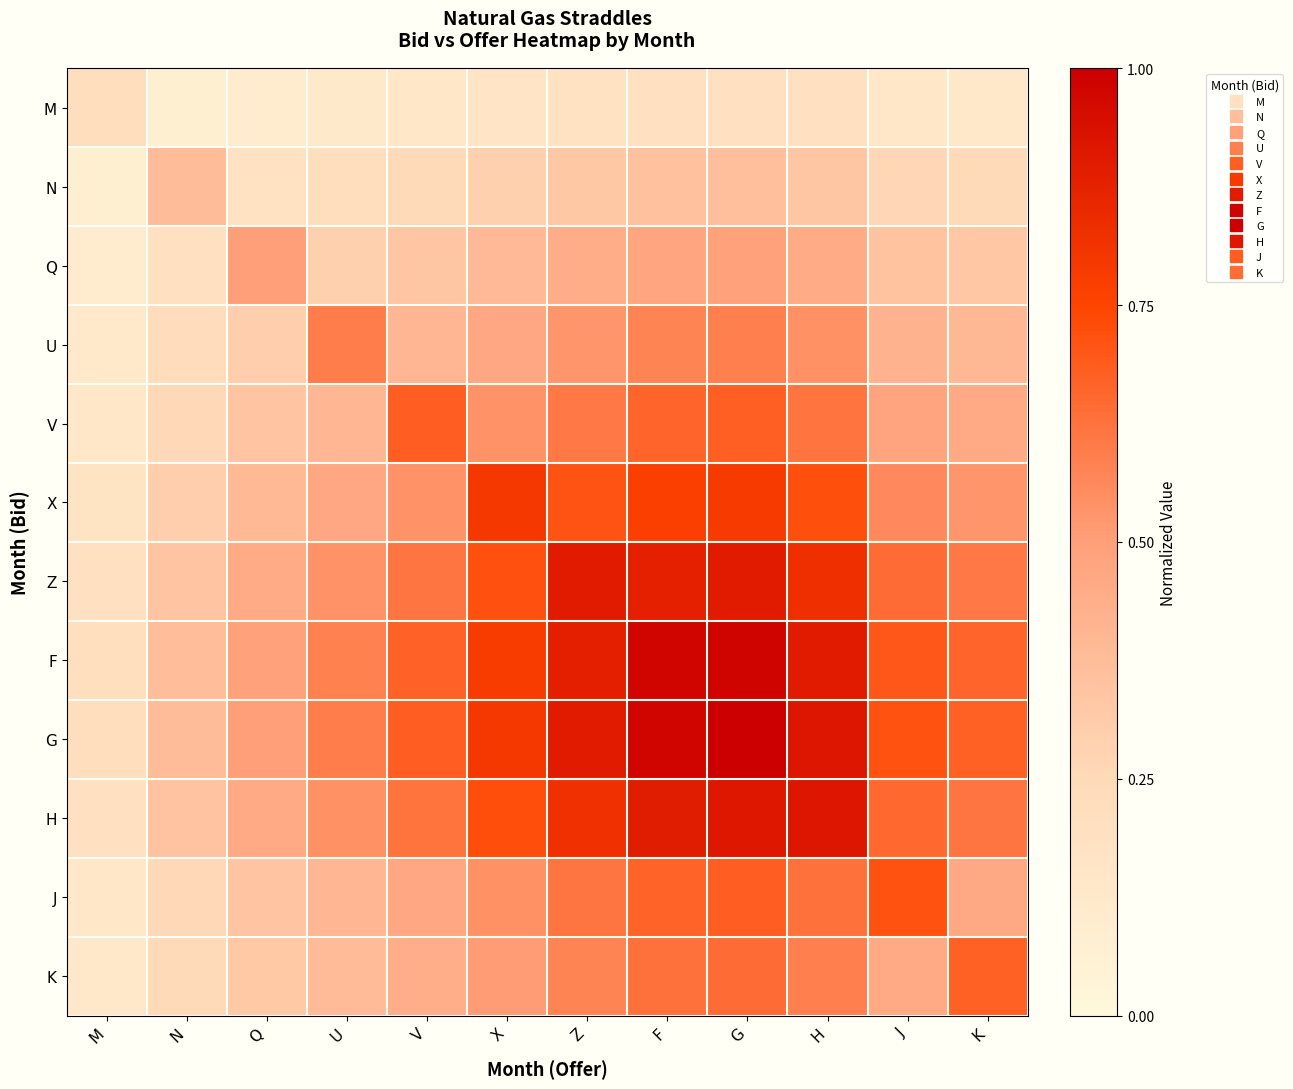

Which series has the widest spread of values?

G